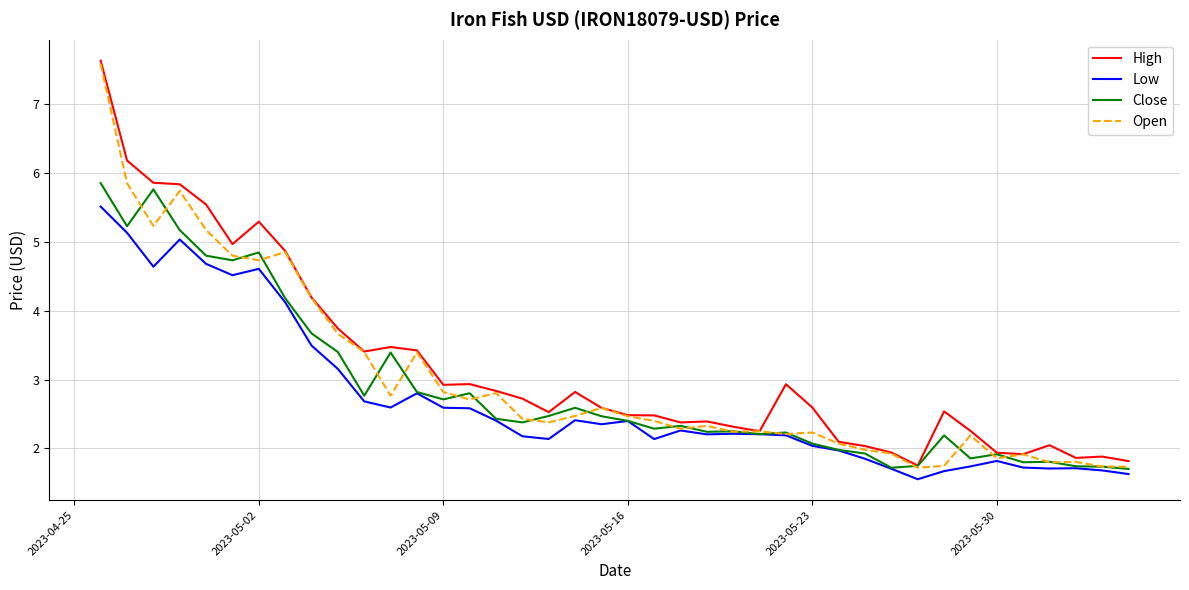

What is the lowest value of the Close series?

1.7